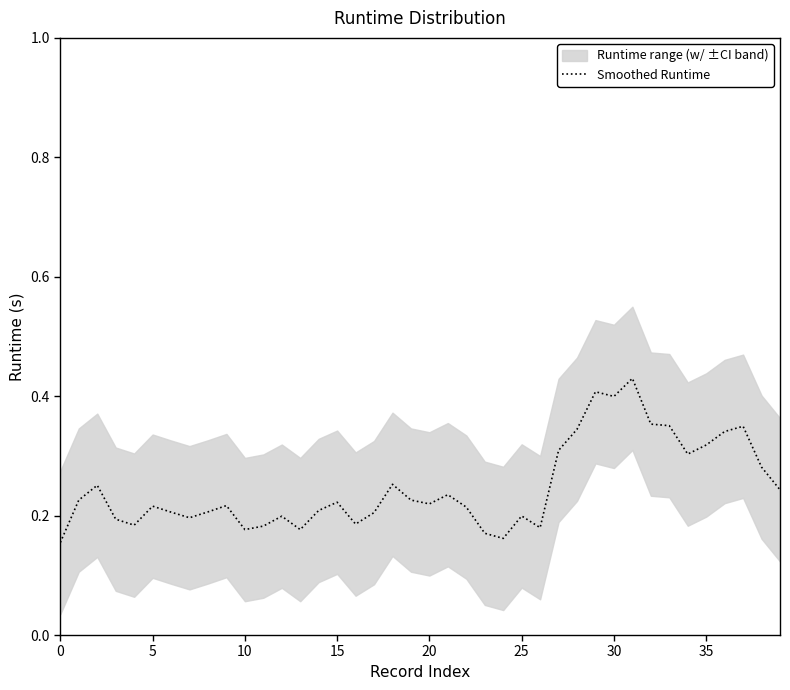

Between 20 and 32, which is larger?

32